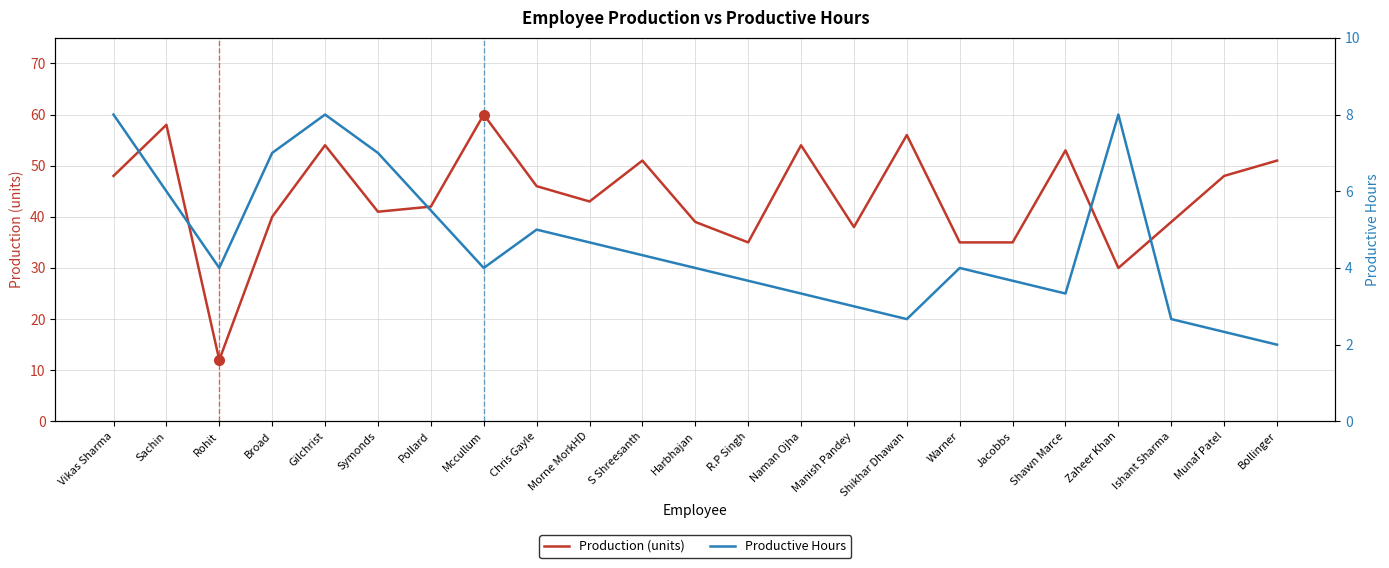

Does the chart have visible grid lines?

Yes